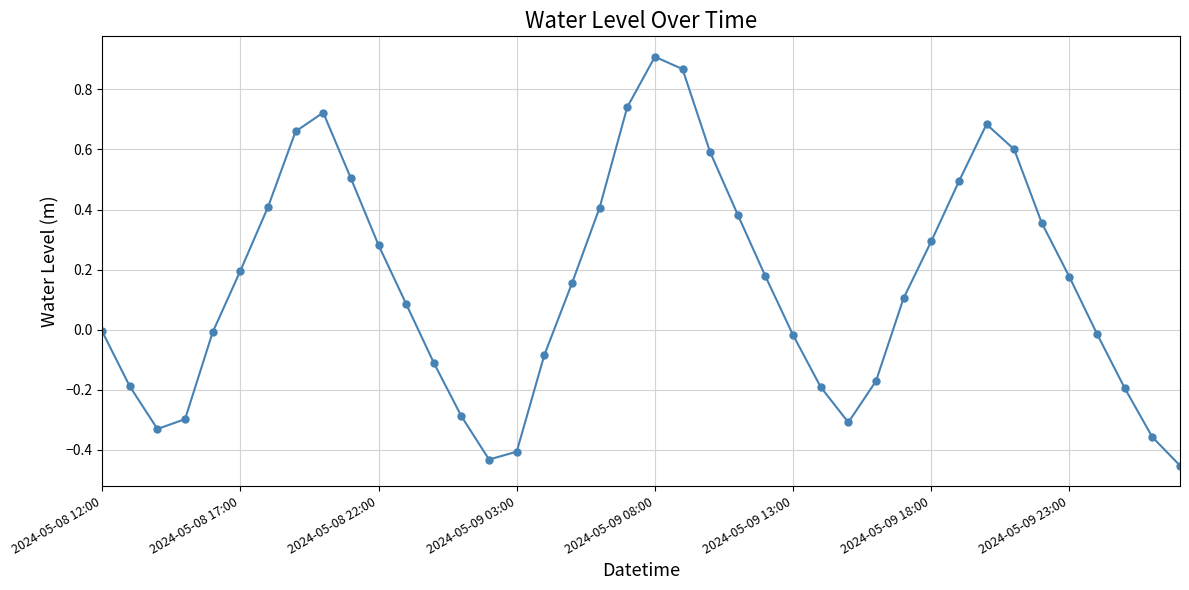

How many interior local peaks (higher than both neighbors) does the data have?

3